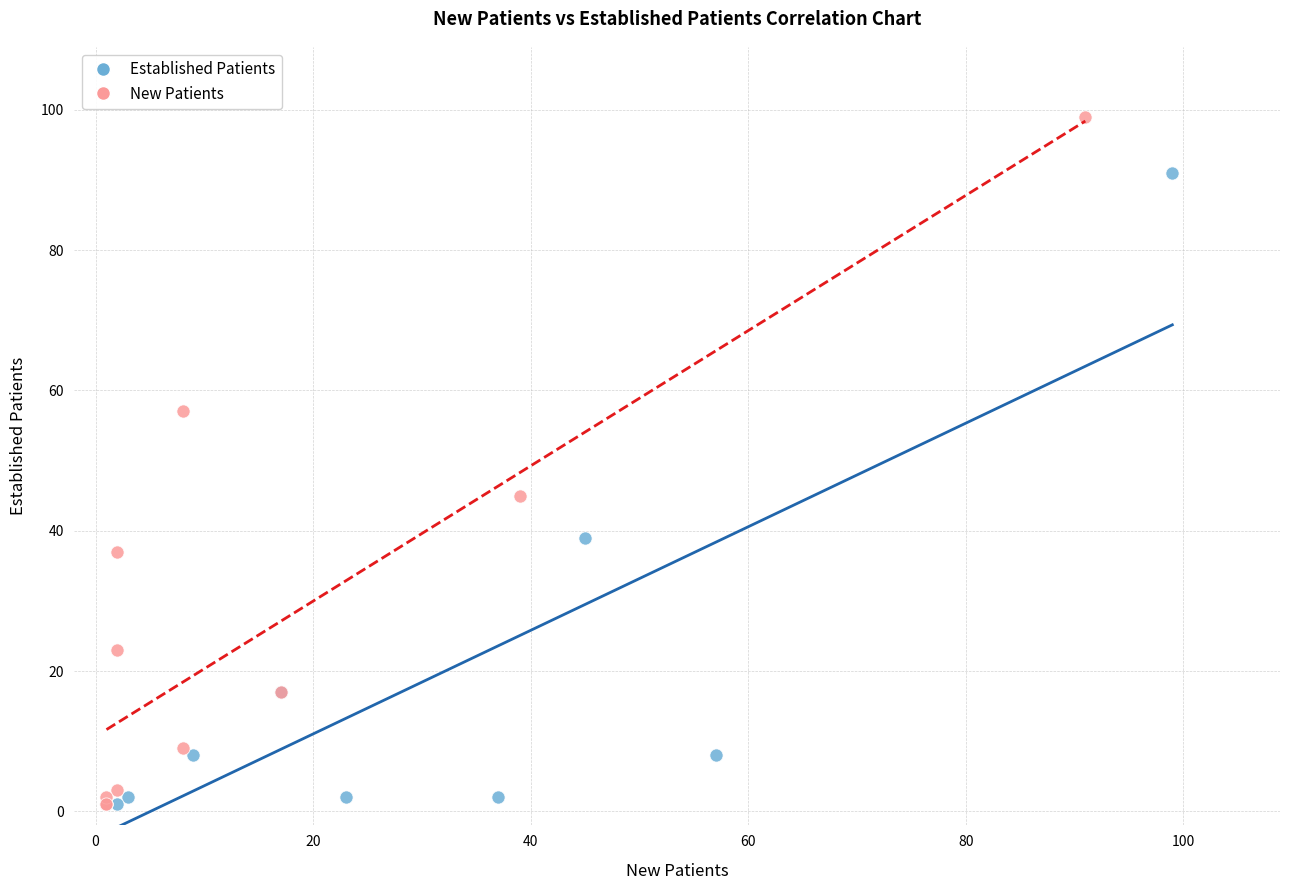

Which series reaches the maximum Y coordinate?

New Patients